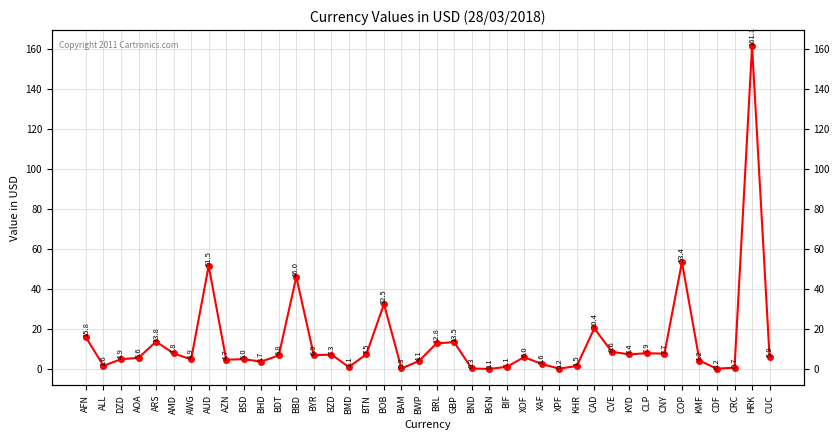

How many points are higher than both their immediate neighbors (excluding endpoints)?

12